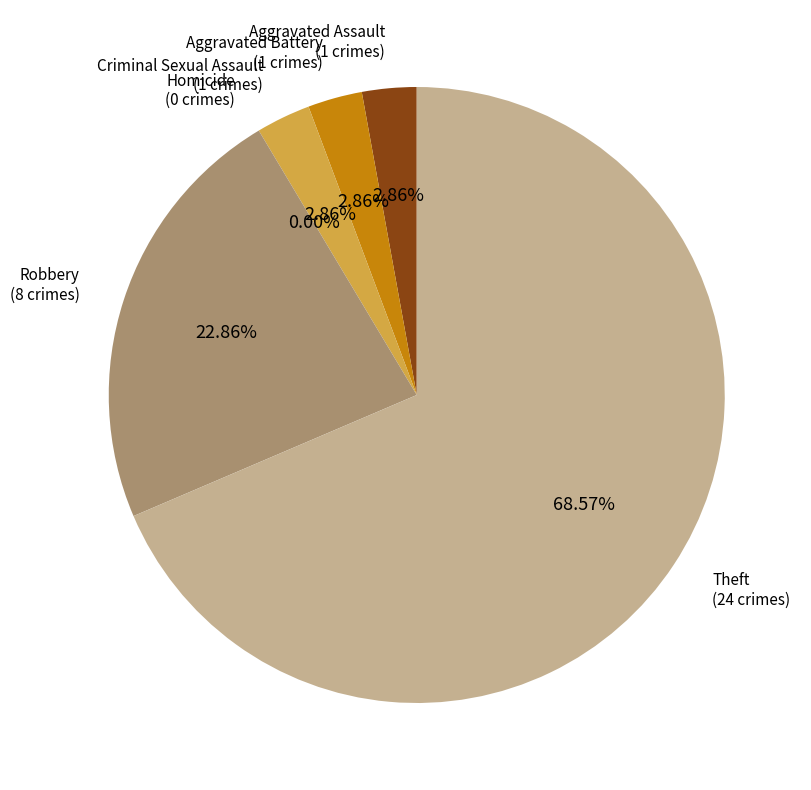

What is the largest slice in the pie chart?

Theft